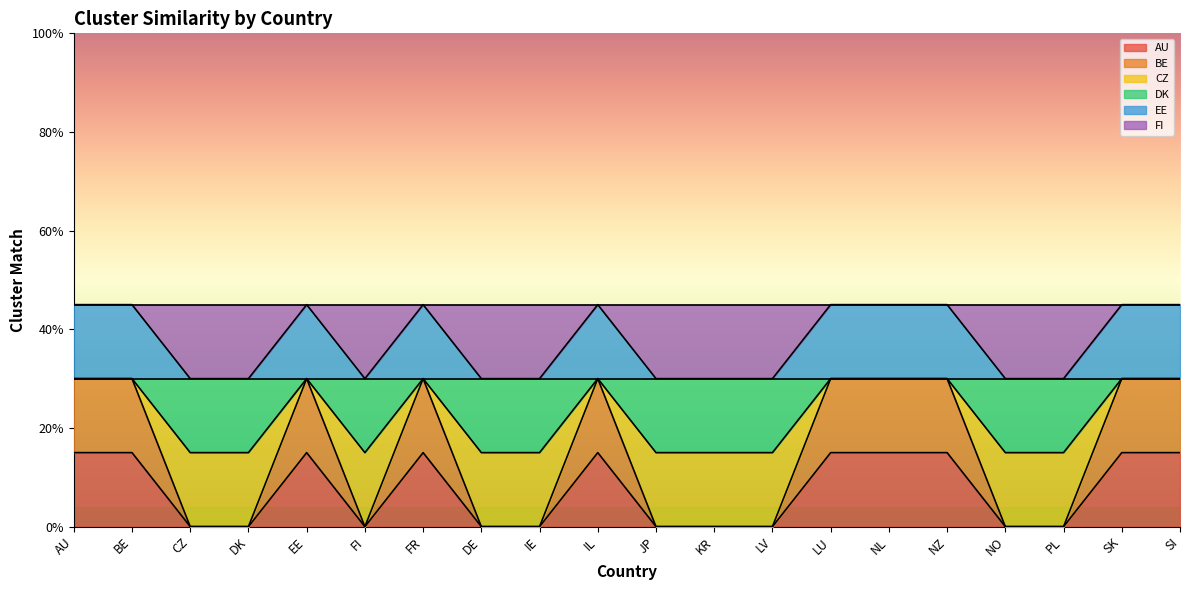

Which series has the widest spread of values?

BE